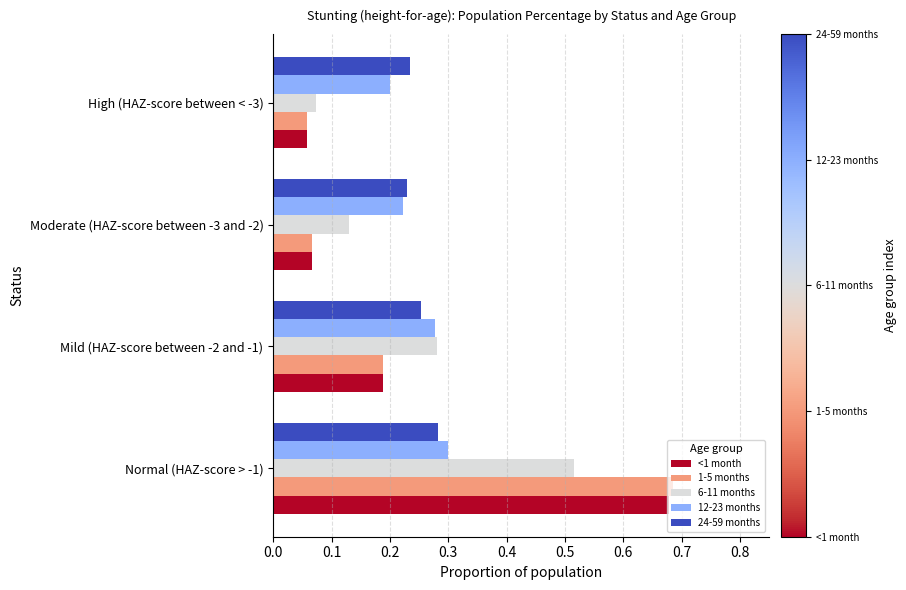

At which label does 6-11 months reach its minimum?

High (HAZ-score between < -3)